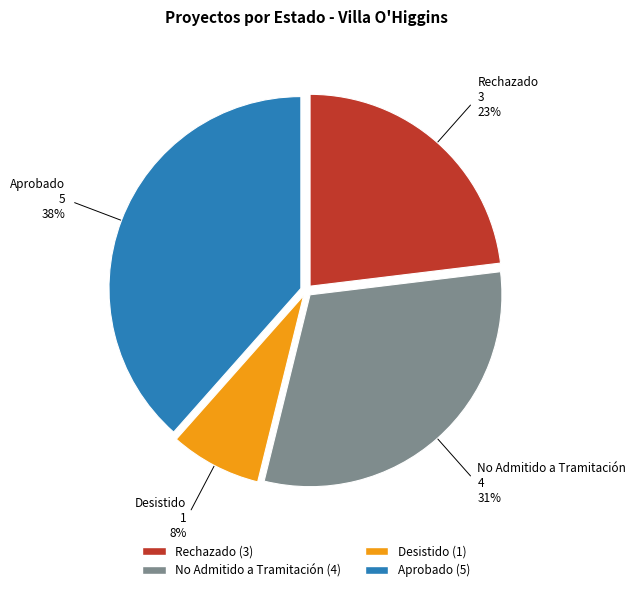

To the nearest percent, what is the combined percentage of Aprobado and Desistido?

46%